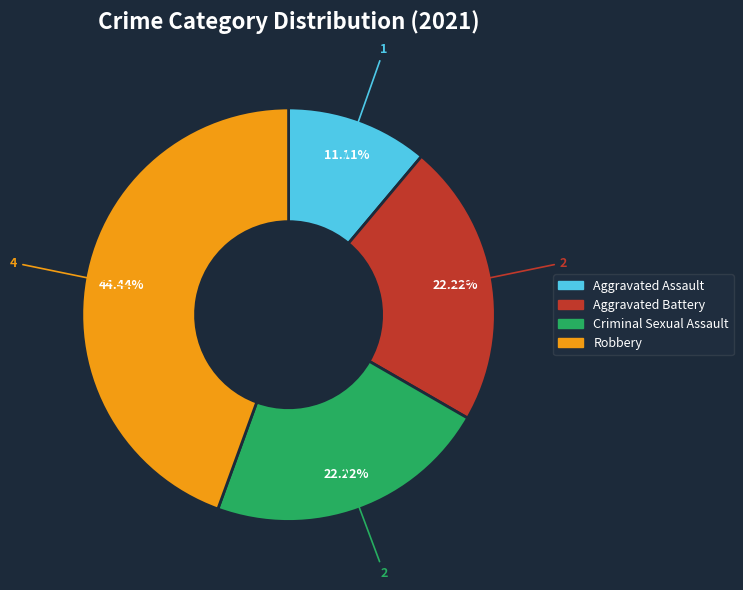

Does Aggravated Battery account for over 50% of the chart?

No